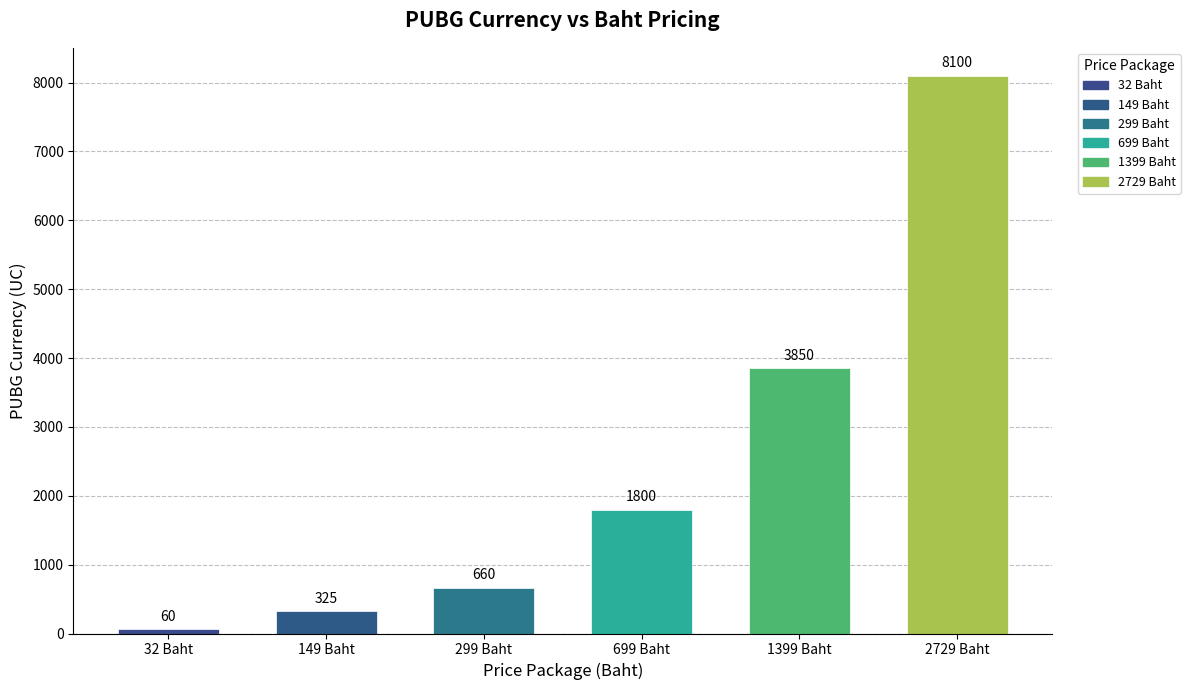

What is the minimum value shown in the chart?

60